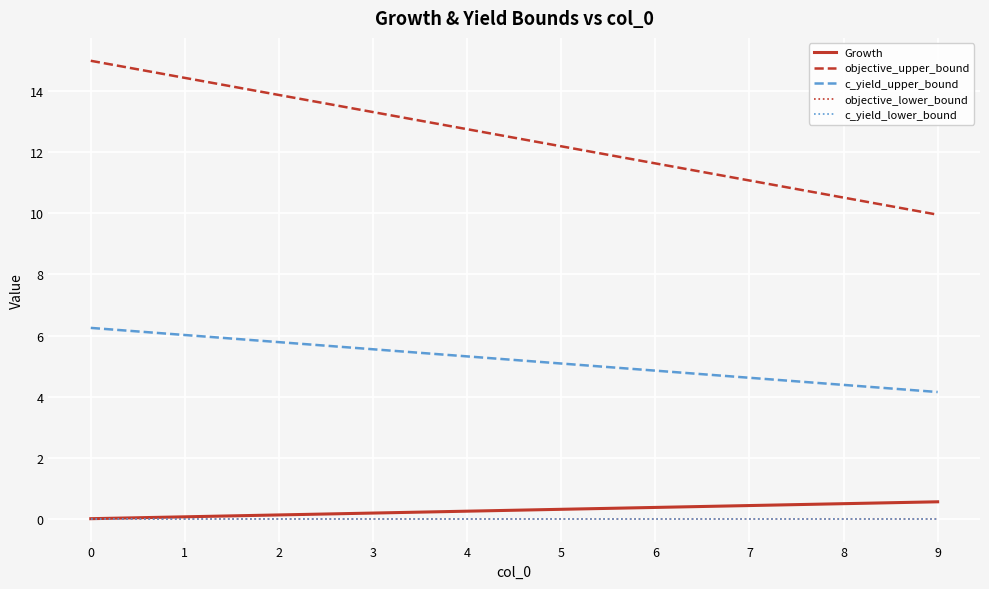

Is the value of Growth at 2 greater than the value of c_yield_lower_bound at 4?

Yes